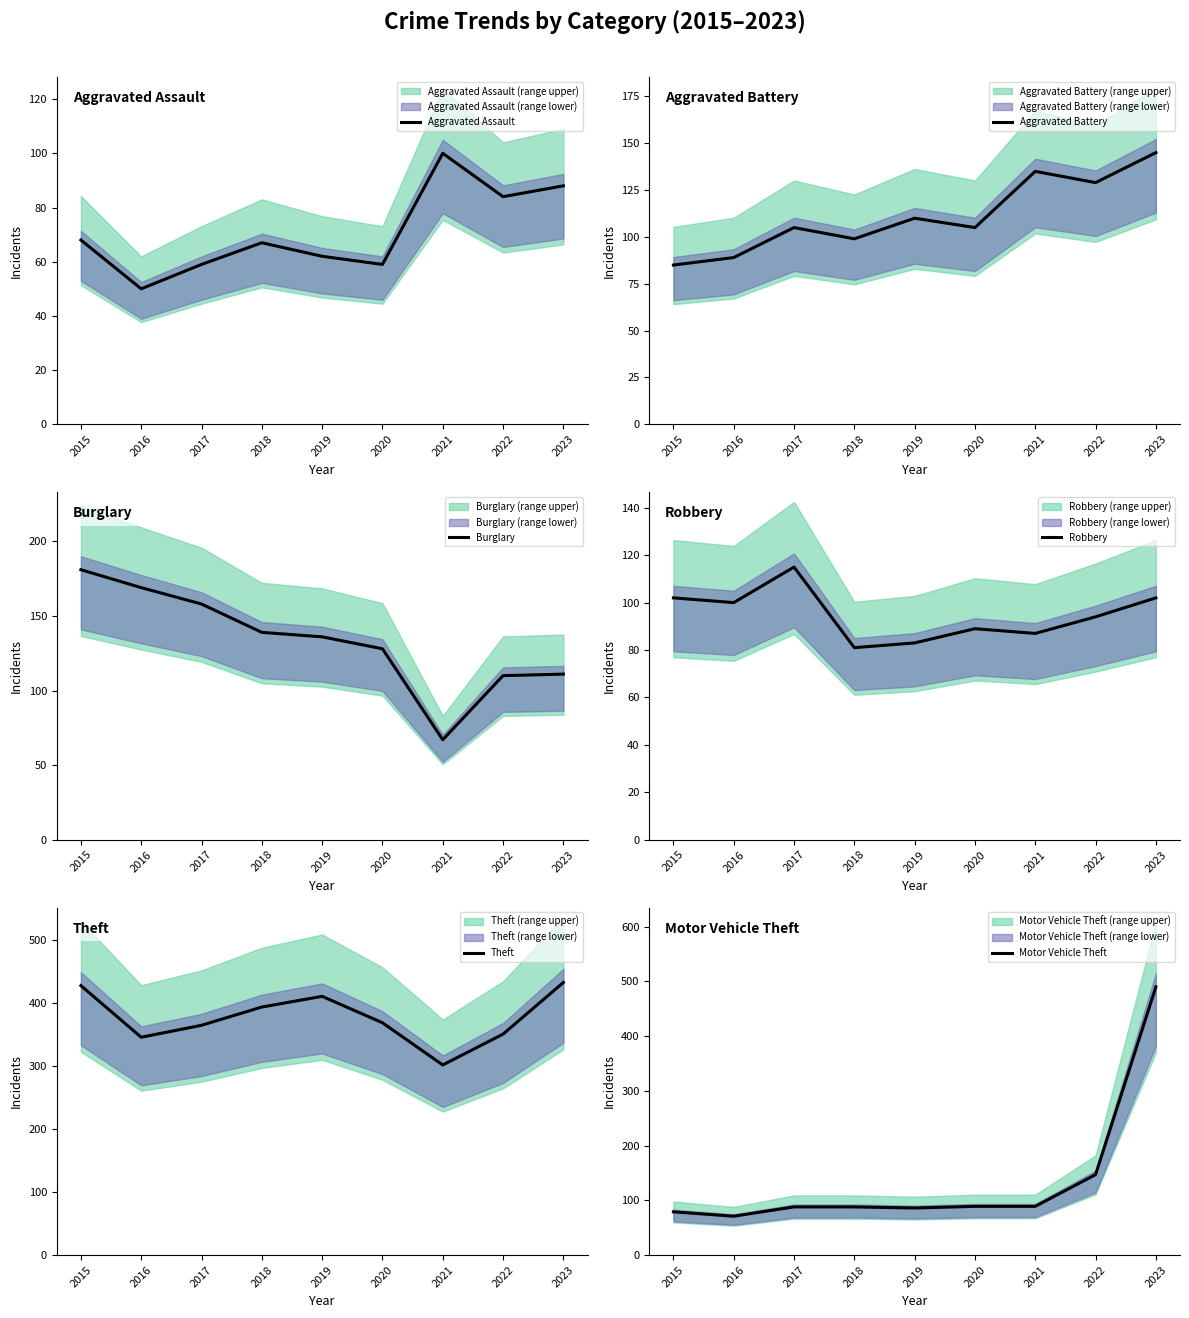

At how many categories does at least one series exceed 87?

9